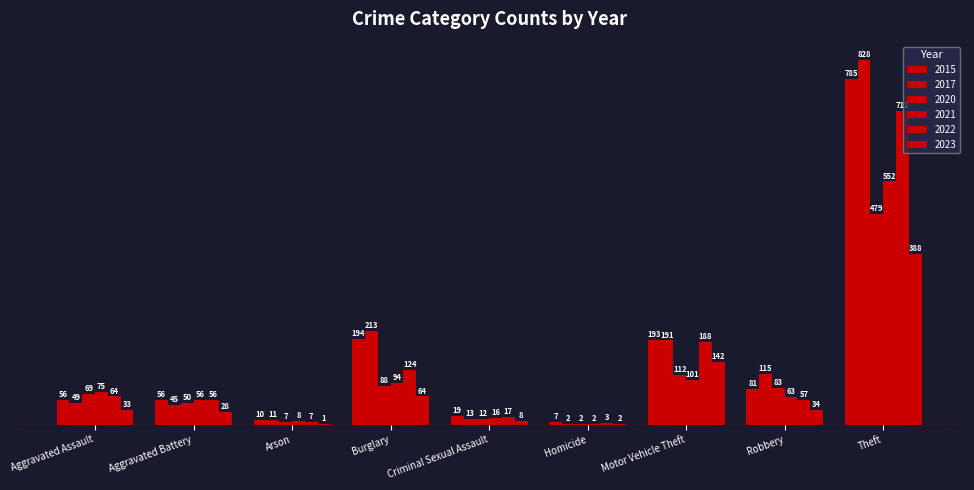

How many groups of bars are there?

9